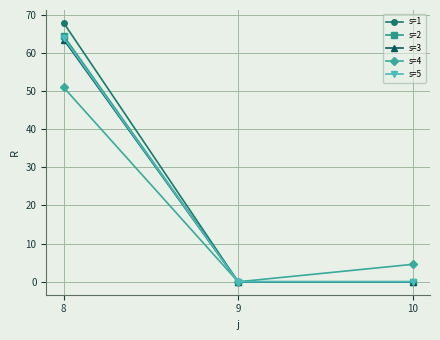

Reading left to right, what are all the values shown in this chart?

s=1: 8=67.8	9=0.0	10=0.0
s=2: 8=64.4	9=0.0	10=0.0
s=3: 8=63.4	9=0.0	10=0.0
s=4: 8=50.9	9=0.0	10=4.6
s=5: 8=63.9	9=0.0	10=0.0